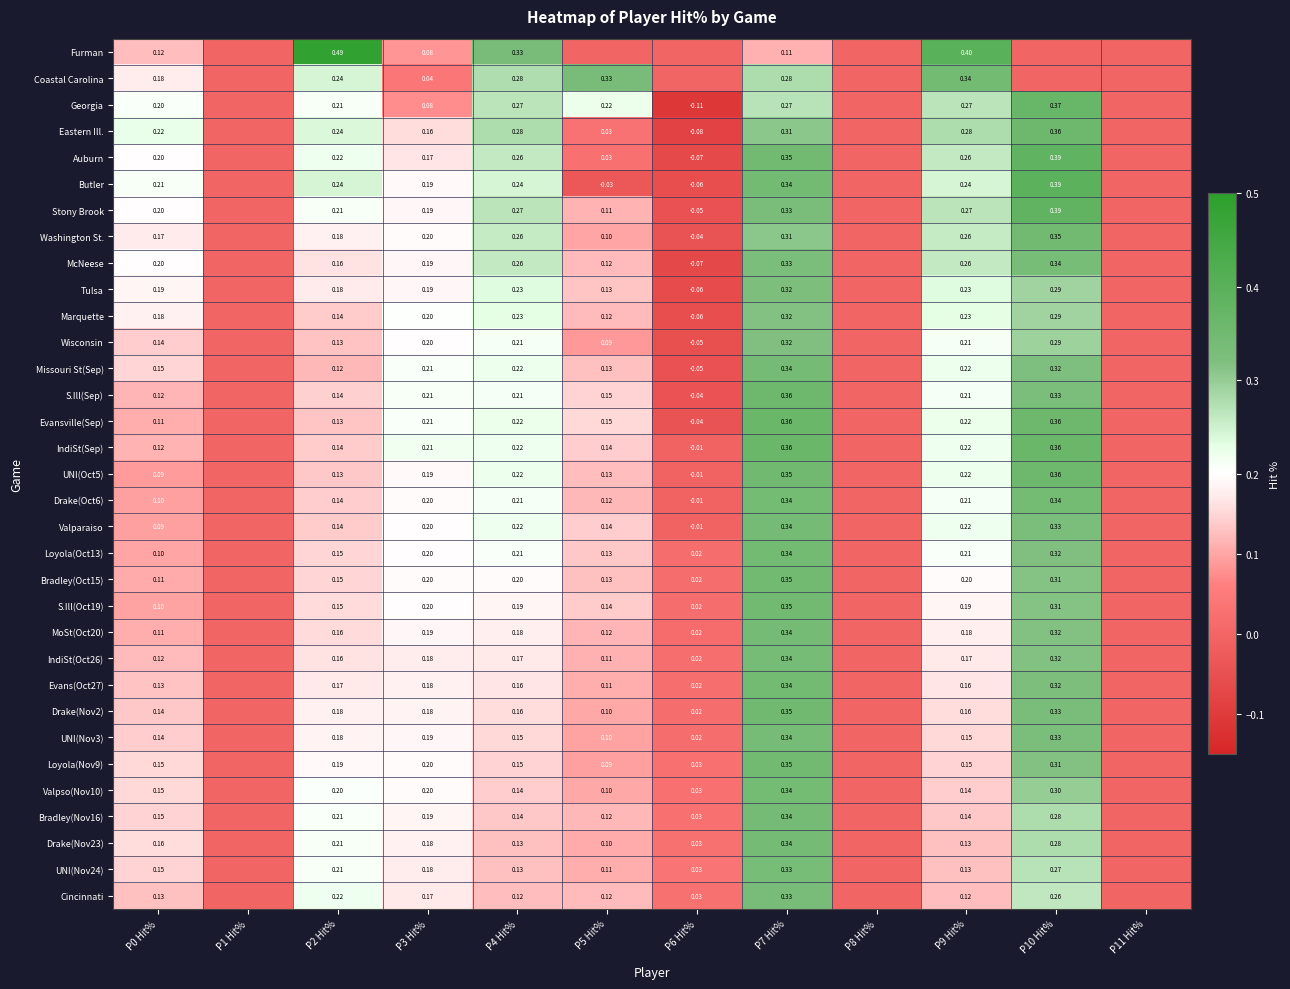

Is the value of MoSt(Oct20) at P5 Hit% greater than the value of S.Ill(Sep) at P10 Hit%?

No